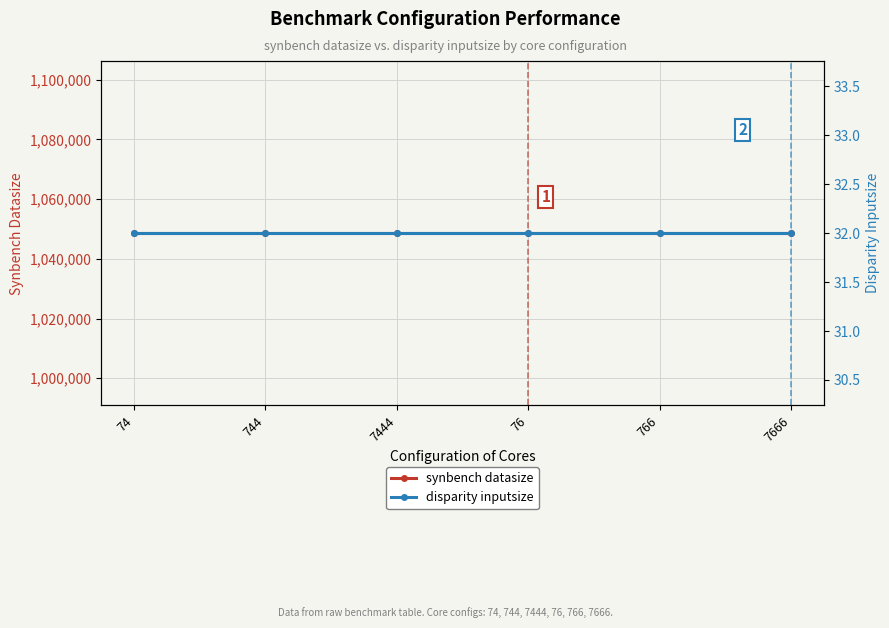

List the series in order of their overall mean, lowest first.

disparity inputsize, synbench datasize